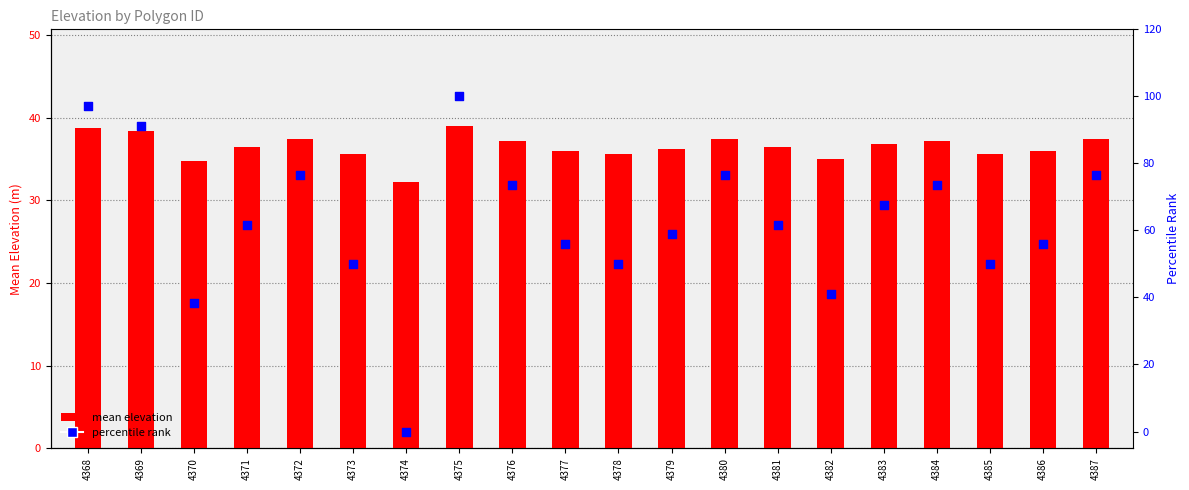

Which series has the widest spread of Y values?

percentile rank